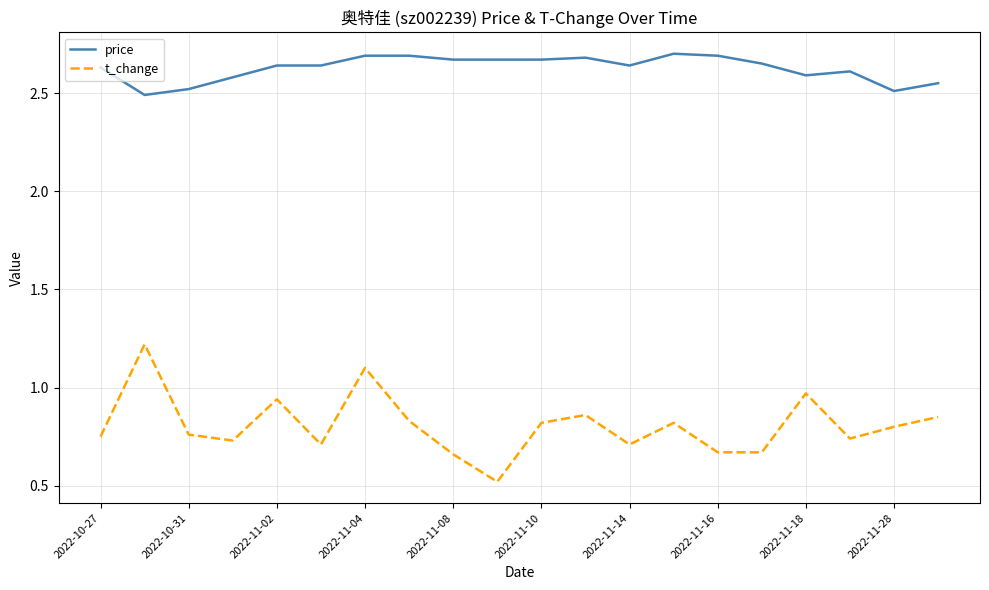

List the series in order of their overall mean, lowest first.

t_change, price